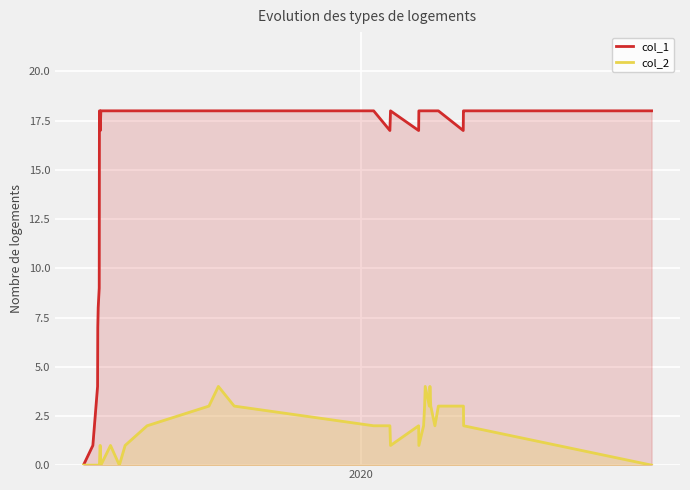

True or false: col_2 and col_1 cross at least once.

False